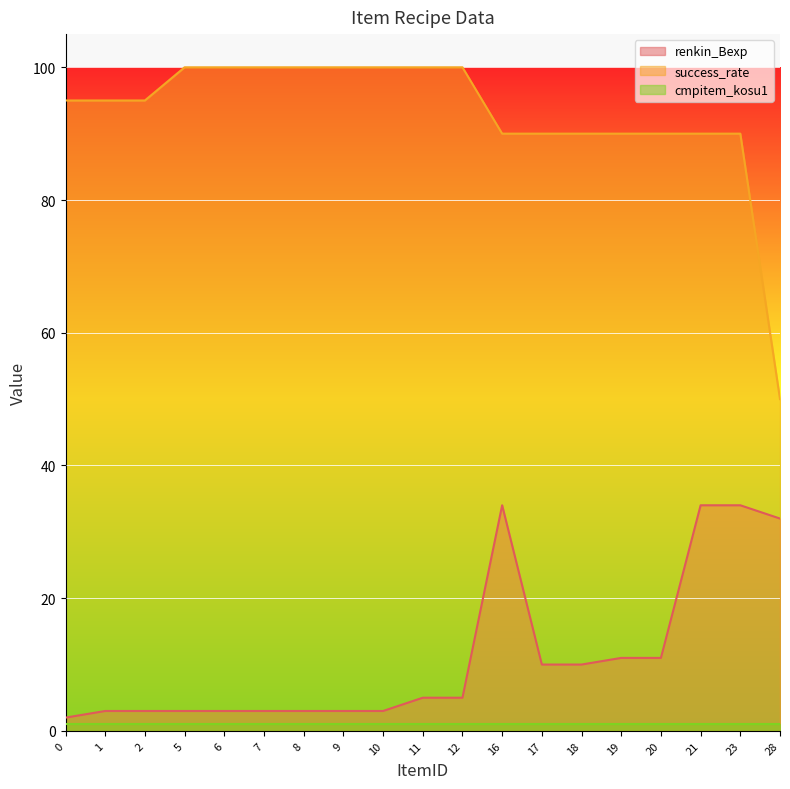

What is the maximum value shown in the chart?

100